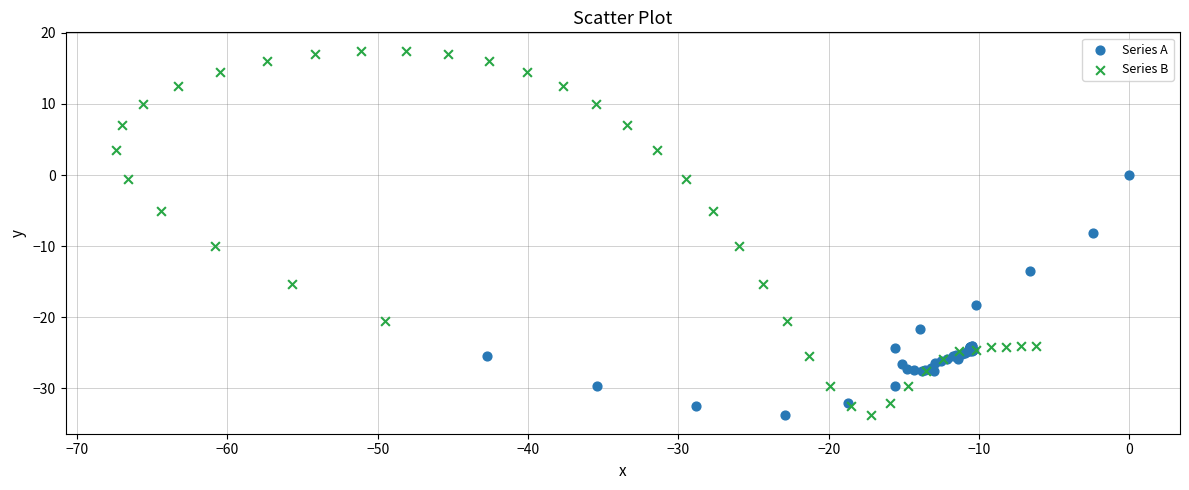

Which series contains the highest Y value?

Series B